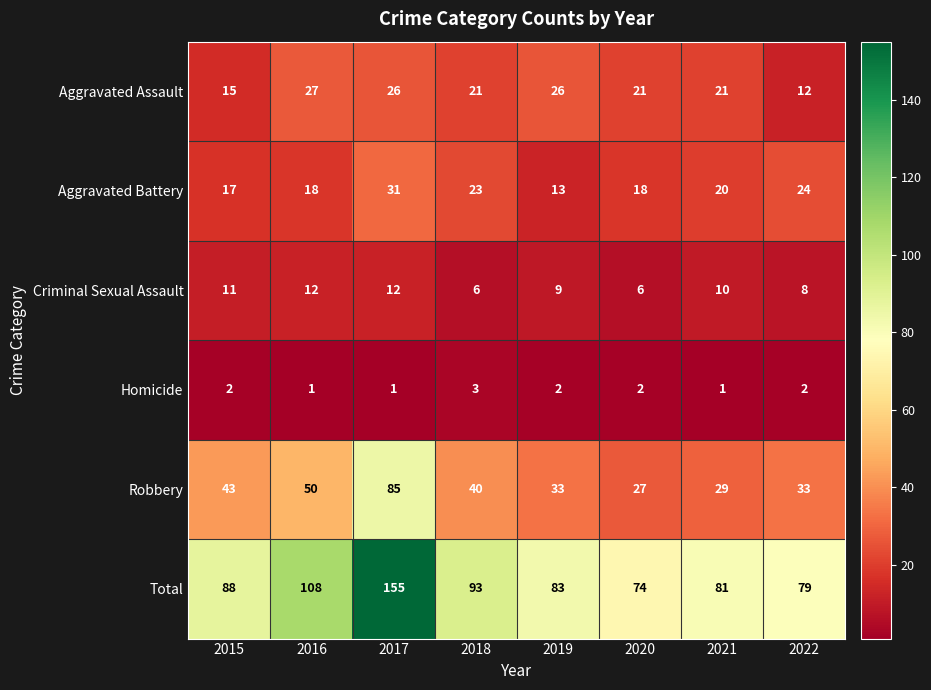

The value of Robbery at 2017 is 85. True or false?

True